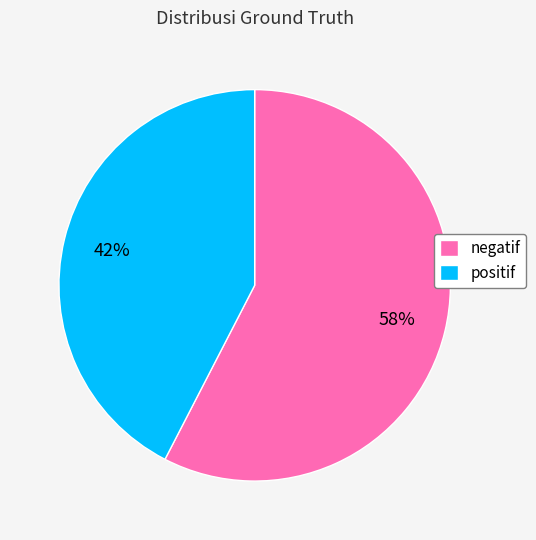

Approximately how many times larger is the value at positif compared to negatif?

0.7